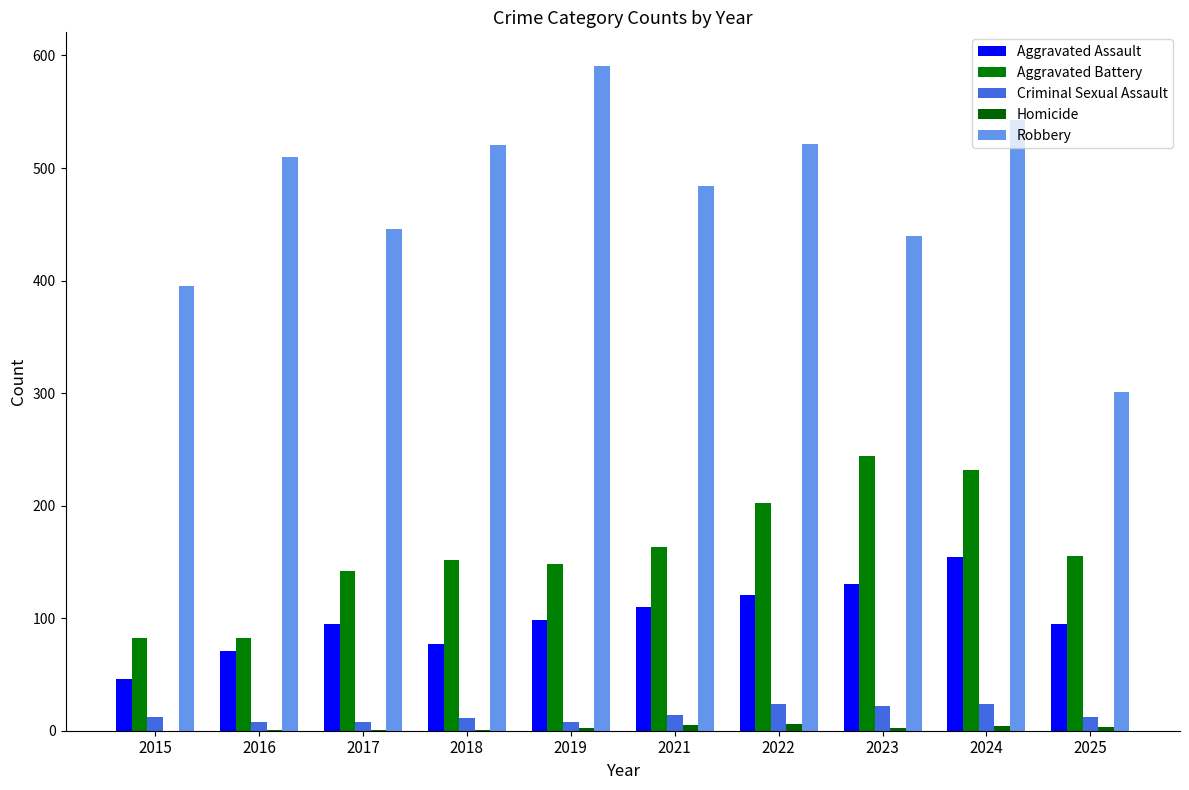

How many series are shown in this chart?

5